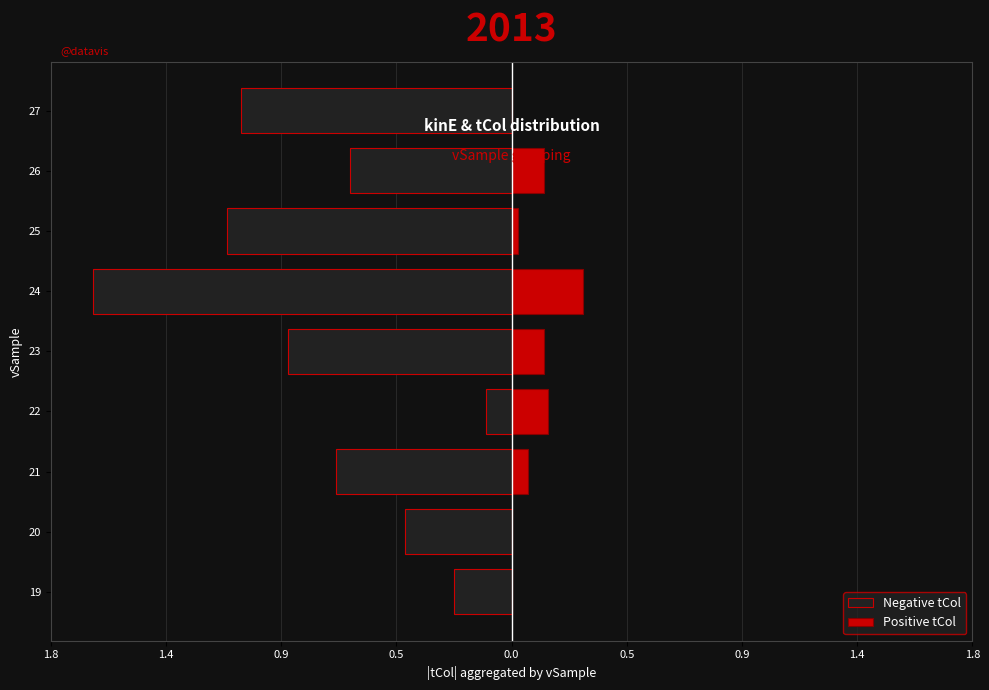

Which series changed the most between 19 and 27?

Negative tCol